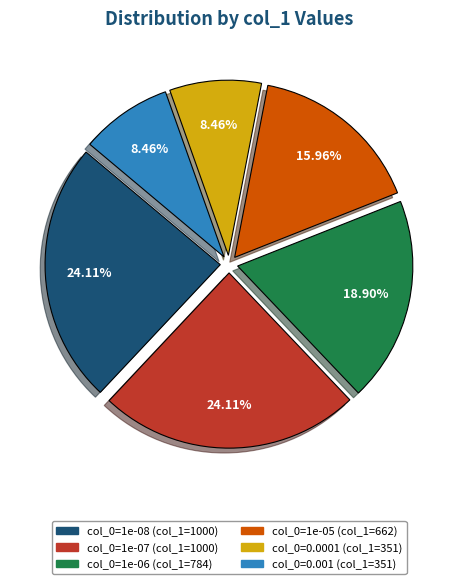

Does any single category account for the majority?

No